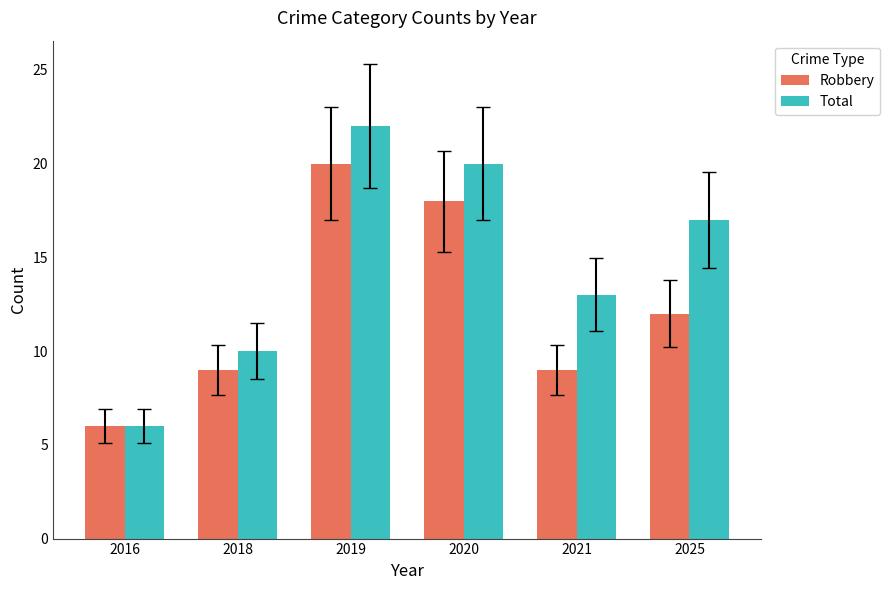

What is the sum of all Total values?

88